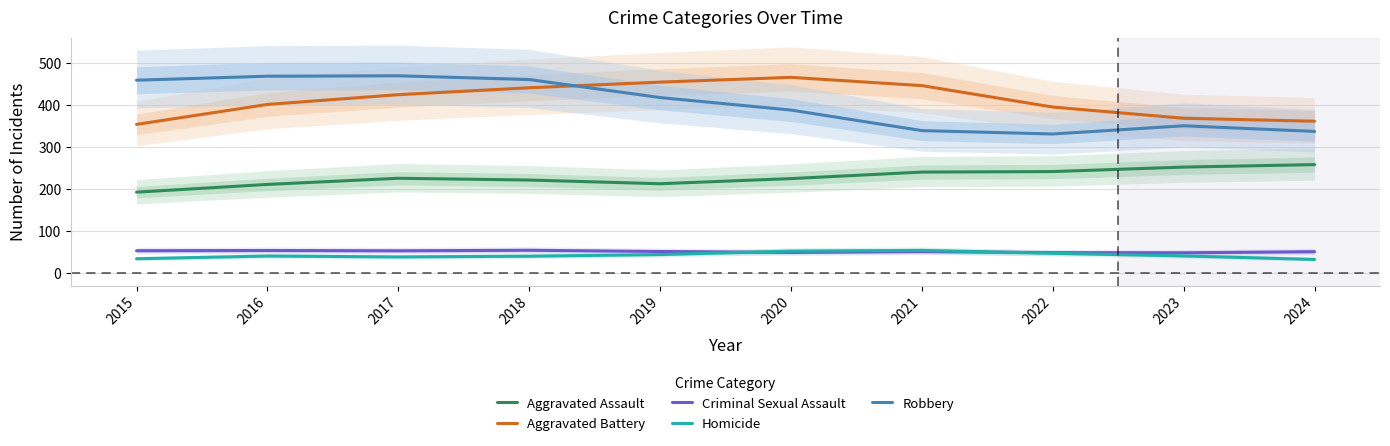

What is the difference between the Criminal Sexual Assault values at 2016 and 2017?

0.7